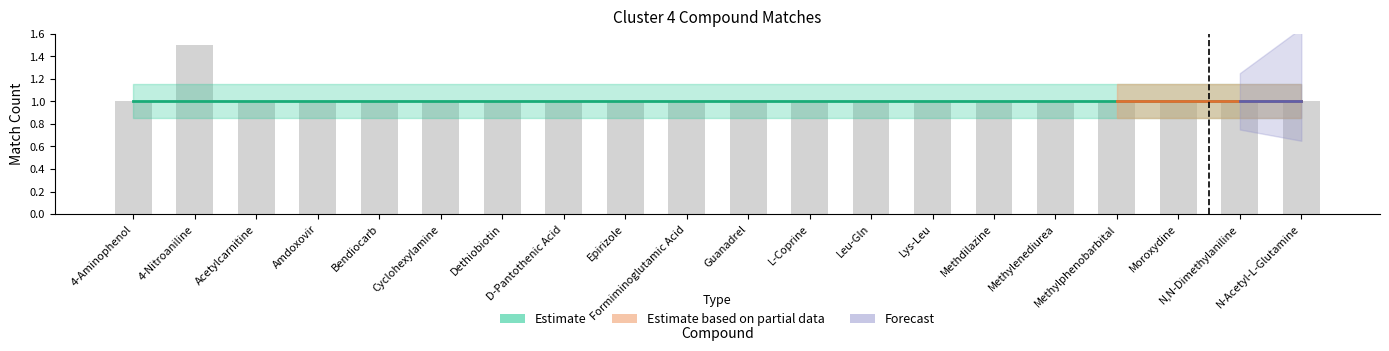

What is the greatest value displayed?

1.5